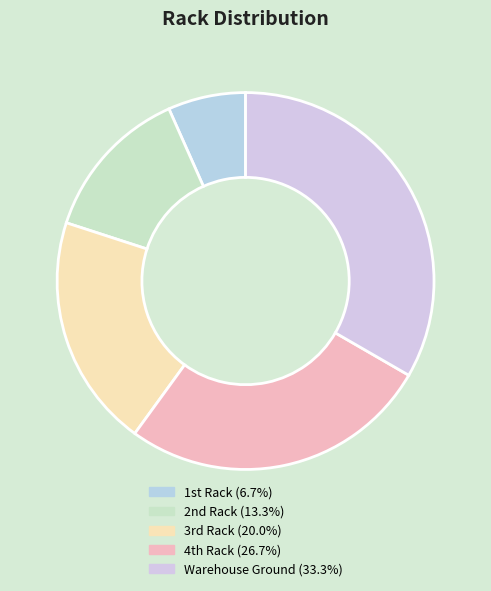

What percentage is the Warehouse Ground slice, to the nearest percent?

33%